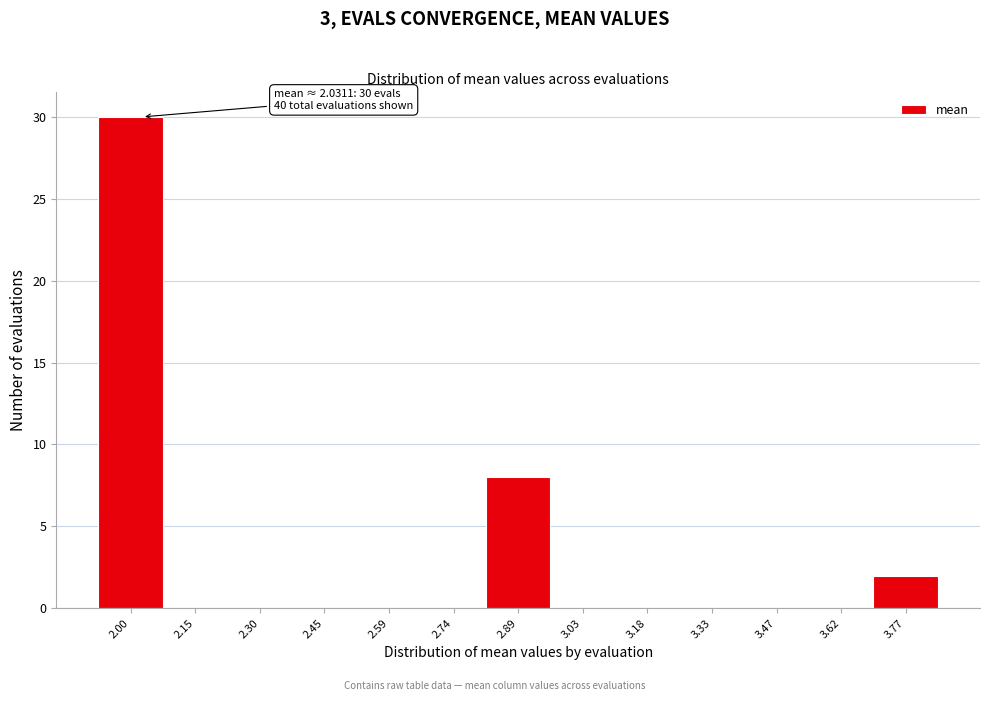

Over which range of the x-axis is the bar tallest?

1.94 to 2.08